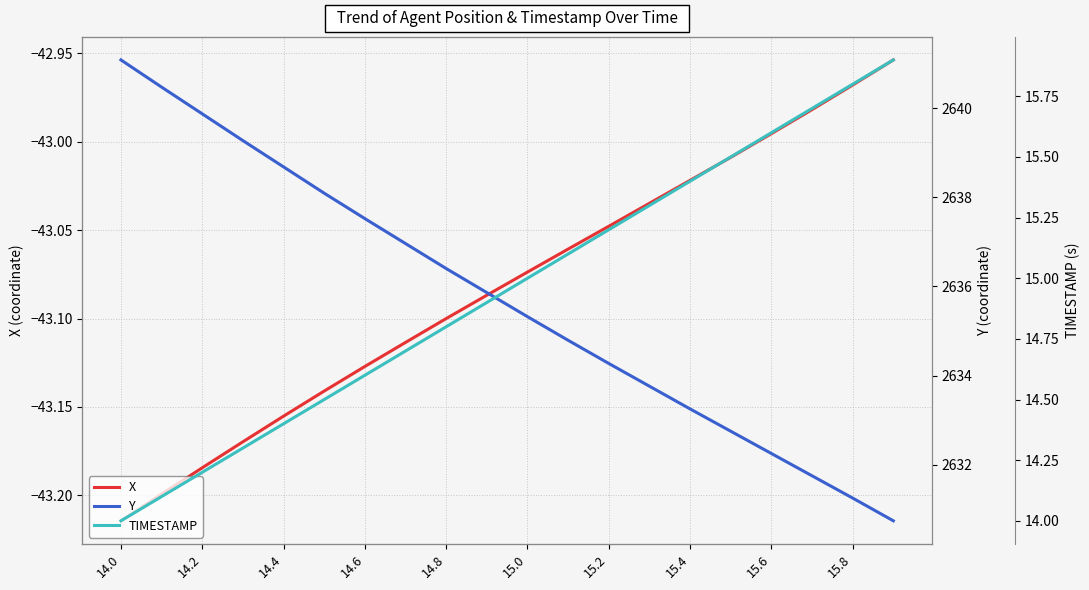

Where does the X series first go above -43?

15.6